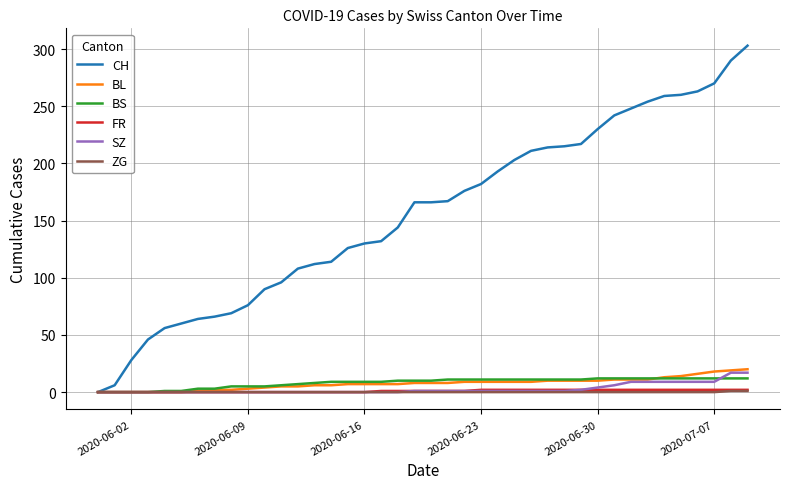

Which series has the largest total across all categories?

CH